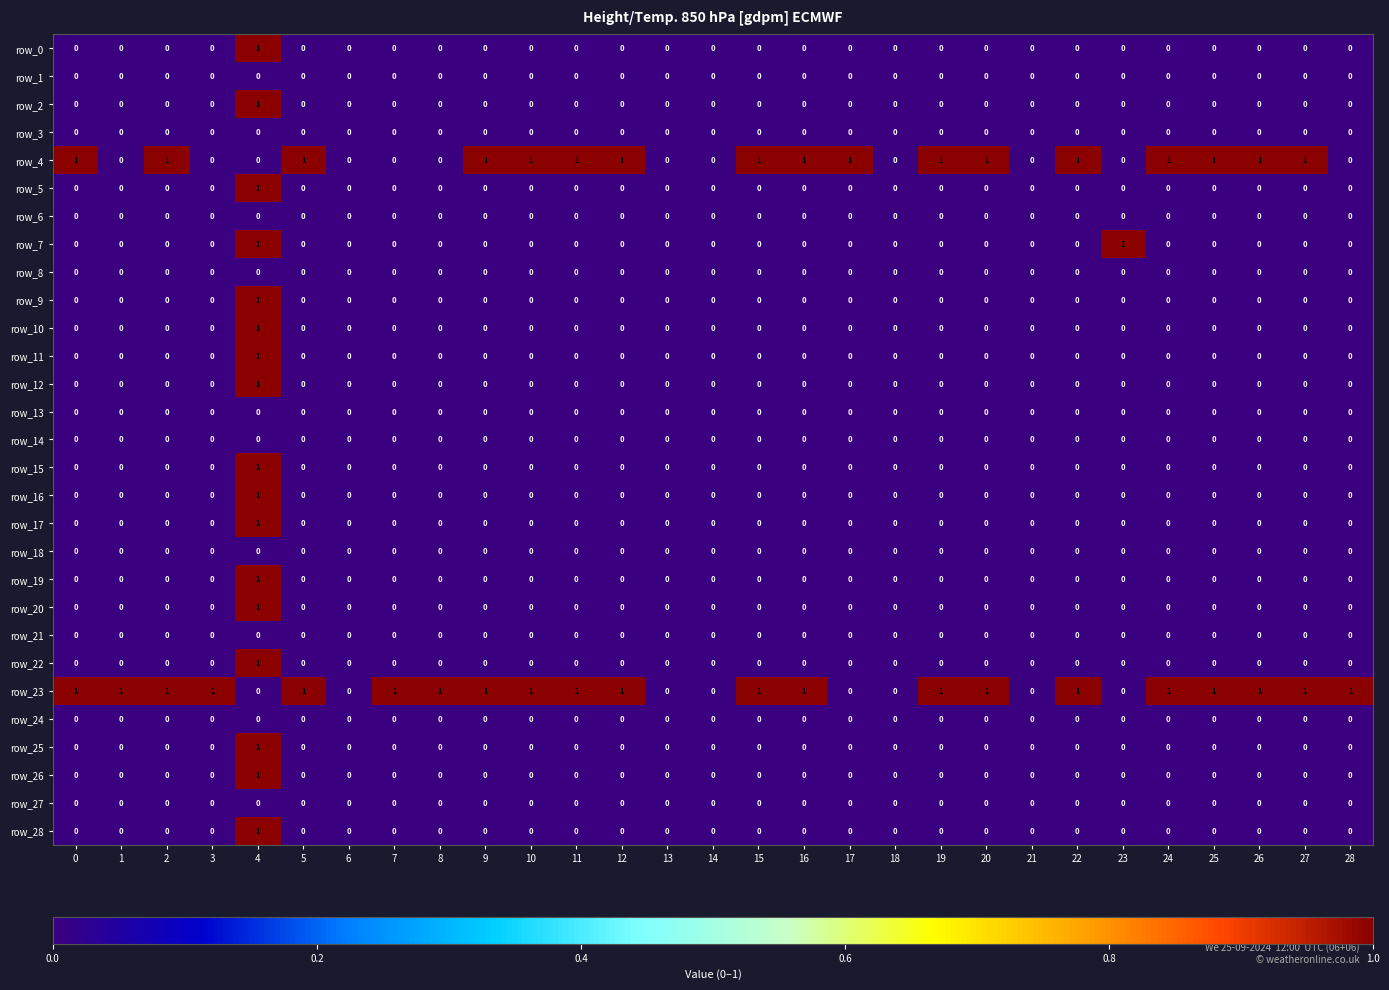

Reading left to right, transcribe all the data shown in this chart.

row_0: 0	0	0	0	1	0	0	0	0	0	0	0	0	0	0	0	0	0	0	0	0	0	0	0	0	0	0	0	0
row_1: 0	0	0	0	0	0	0	0	0	0	0	0	0	0	0	0	0	0	0	0	0	0	0	0	0	0	0	0	0
row_2: 0	0	0	0	1	0	0	0	0	0	0	0	0	0	0	0	0	0	0	0	0	0	0	0	0	0	0	0	0
row_3: 0	0	0	0	0	0	0	0	0	0	0	0	0	0	0	0	0	0	0	0	0	0	0	0	0	0	0	0	0
row_4: 1	0	1	0	0	1	0	0	0	1	1	1	1	0	0	1	1	1	0	1	1	0	1	0	1	1	1	1	0
row_5: 0	0	0	0	1	0	0	0	0	0	0	0	0	0	0	0	0	0	0	0	0	0	0	0	0	0	0	0	0
row_6: 0	0	0	0	0	0	0	0	0	0	0	0	0	0	0	0	0	0	0	0	0	0	0	0	0	0	0	0	0
row_7: 0	0	0	0	1	0	0	0	0	0	0	0	0	0	0	0	0	0	0	0	0	0	0	1	0	0	0	0	0
row_8: 0	0	0	0	0	0	0	0	0	0	0	0	0	0	0	0	0	0	0	0	0	0	0	0	0	0	0	0	0
row_9: 0	0	0	0	1	0	0	0	0	0	0	0	0	0	0	0	0	0	0	0	0	0	0	0	0	0	0	0	0
row_10: 0	0	0	0	1	0	0	0	0	0	0	0	0	0	0	0	0	0	0	0	0	0	0	0	0	0	0	0	0
row_11: 0	0	0	0	1	0	0	0	0	0	0	0	0	0	0	0	0	0	0	0	0	0	0	0	0	0	0	0	0
row_12: 0	0	0	0	1	0	0	0	0	0	0	0	0	0	0	0	0	0	0	0	0	0	0	0	0	0	0	0	0
row_13: 0	0	0	0	0	0	0	0	0	0	0	0	0	0	0	0	0	0	0	0	0	0	0	0	0	0	0	0	0
row_14: 0	0	0	0	0	0	0	0	0	0	0	0	0	0	0	0	0	0	0	0	0	0	0	0	0	0	0	0	0
row_15: 0	0	0	0	1	0	0	0	0	0	0	0	0	0	0	0	0	0	0	0	0	0	0	0	0	0	0	0	0
row_16: 0	0	0	0	1	0	0	0	0	0	0	0	0	0	0	0	0	0	0	0	0	0	0	0	0	0	0	0	0
row_17: 0	0	0	0	1	0	0	0	0	0	0	0	0	0	0	0	0	0	0	0	0	0	0	0	0	0	0	0	0
row_18: 0	0	0	0	0	0	0	0	0	0	0	0	0	0	0	0	0	0	0	0	0	0	0	0	0	0	0	0	0
row_19: 0	0	0	0	1	0	0	0	0	0	0	0	0	0	0	0	0	0	0	0	0	0	0	0	0	0	0	0	0
row_20: 0	0	0	0	1	0	0	0	0	0	0	0	0	0	0	0	0	0	0	0	0	0	0	0	0	0	0	0	0
row_21: 0	0	0	0	0	0	0	0	0	0	0	0	0	0	0	0	0	0	0	0	0	0	0	0	0	0	0	0	0
row_22: 0	0	0	0	1	0	0	0	0	0	0	0	0	0	0	0	0	0	0	0	0	0	0	0	0	0	0	0	0
row_23: 1	1	1	1	0	1	0	1	1	1	1	1	1	0	0	1	1	0	0	1	1	0	1	0	1	1	1	1	1
row_24: 0	0	0	0	0	0	0	0	0	0	0	0	0	0	0	0	0	0	0	0	0	0	0	0	0	0	0	0	0
row_25: 0	0	0	0	1	0	0	0	0	0	0	0	0	0	0	0	0	0	0	0	0	0	0	0	0	0	0	0	0
row_26: 0	0	0	0	1	0	0	0	0	0	0	0	0	0	0	0	0	0	0	0	0	0	0	0	0	0	0	0	0
row_27: 0	0	0	0	0	0	0	0	0	0	0	0	0	0	0	0	0	0	0	0	0	0	0	0	0	0	0	0	0
row_28: 0	0	0	0	1	0	0	0	0	0	0	0	0	0	0	0	0	0	0	0	0	0	0	0	0	0	0	0	0